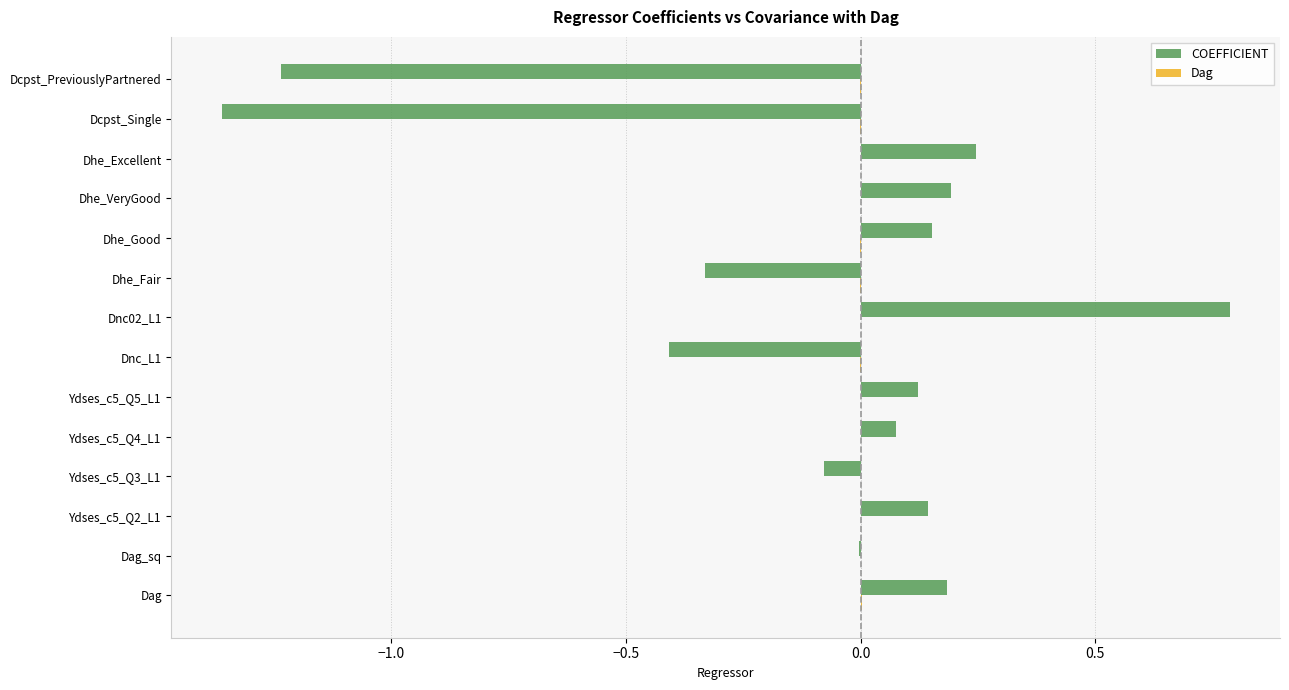

The value of COEFFICIENT at Ydses_c5_Q5_L1 is 0.1. True or false?

True